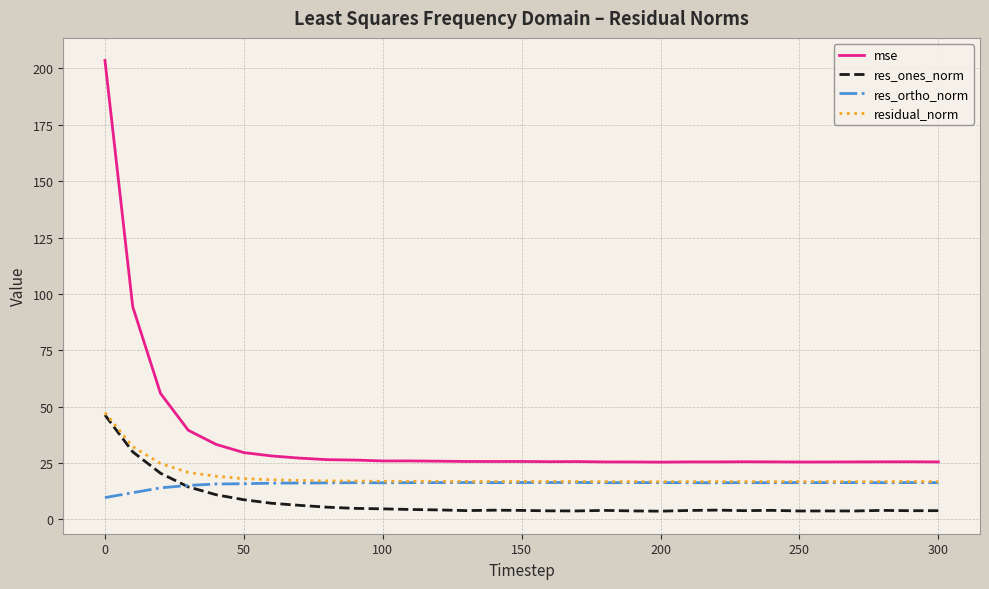

How many lines are shown in the chart?

4